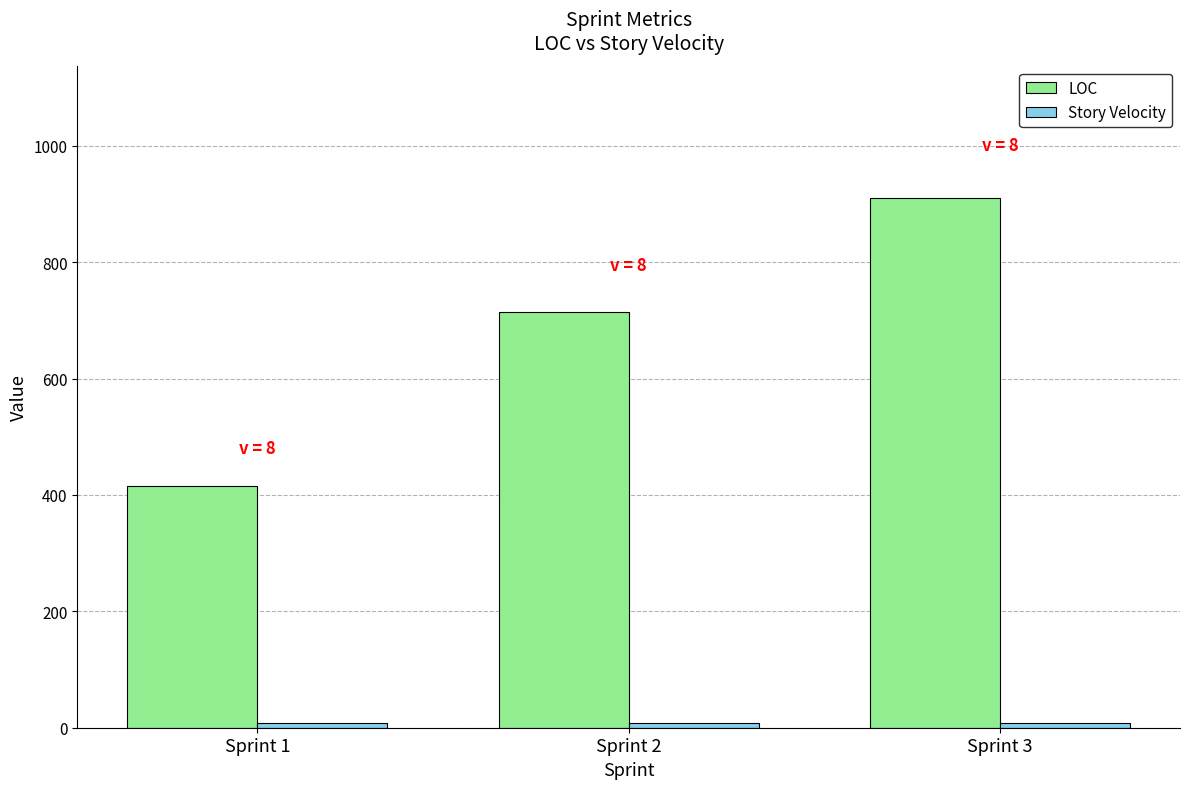

Which series has the largest total across all categories?

LOC